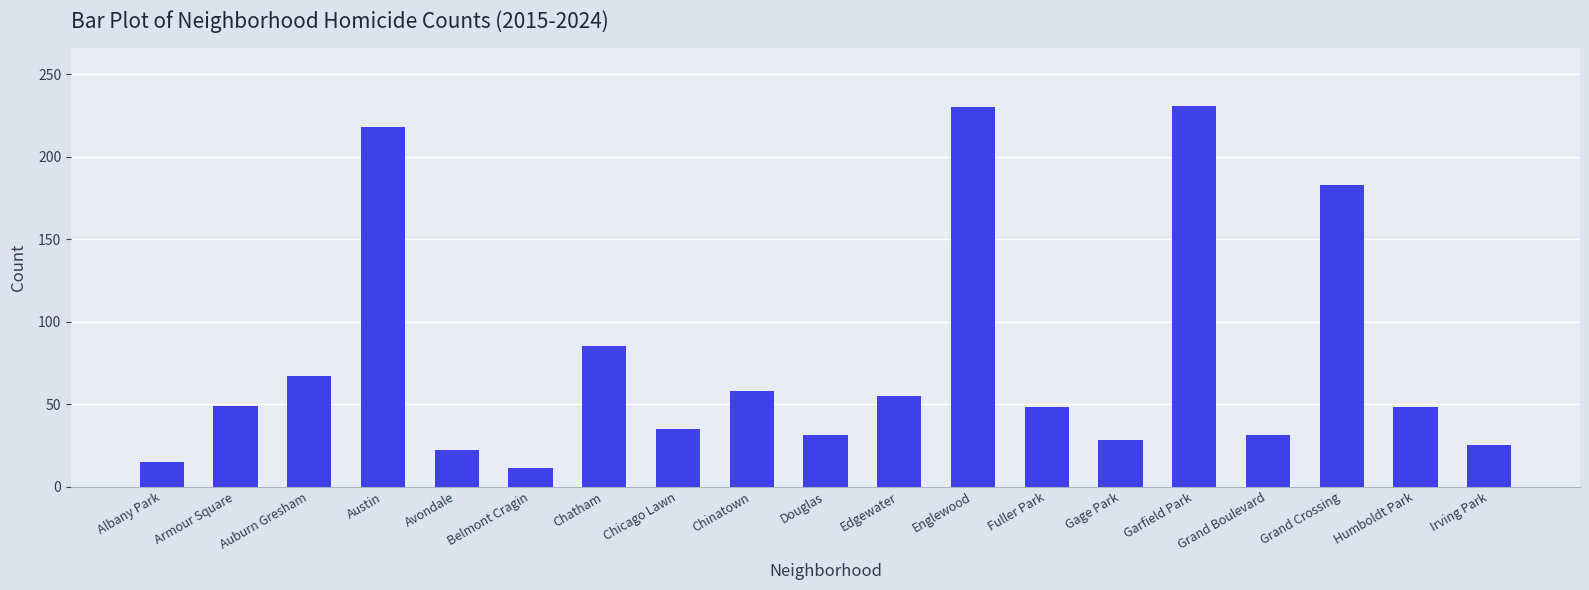

What is the value of the 10th bar from the left?

31